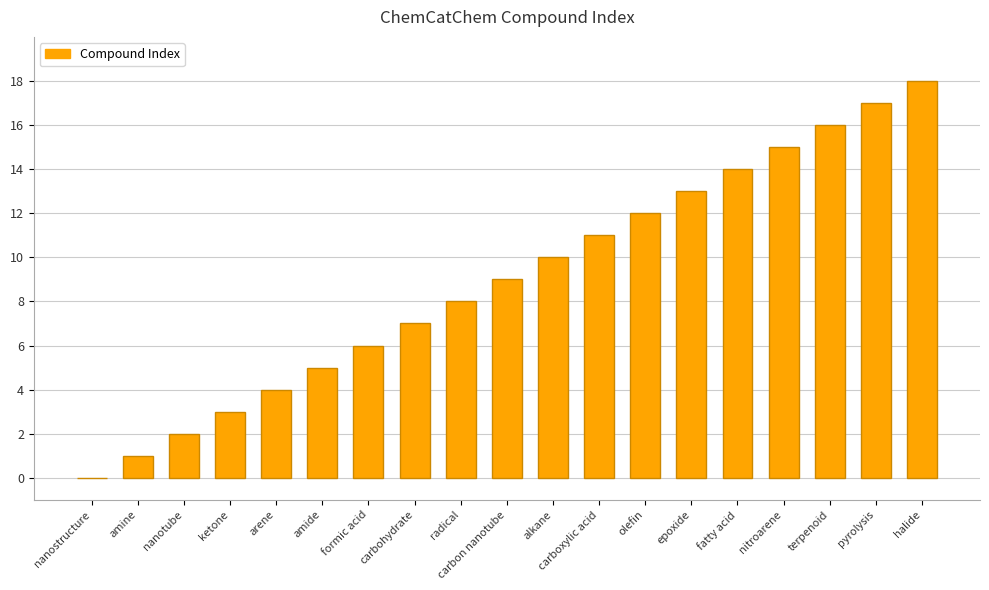

What is the ratio of the value at nanotube to the value at amine?

2.0